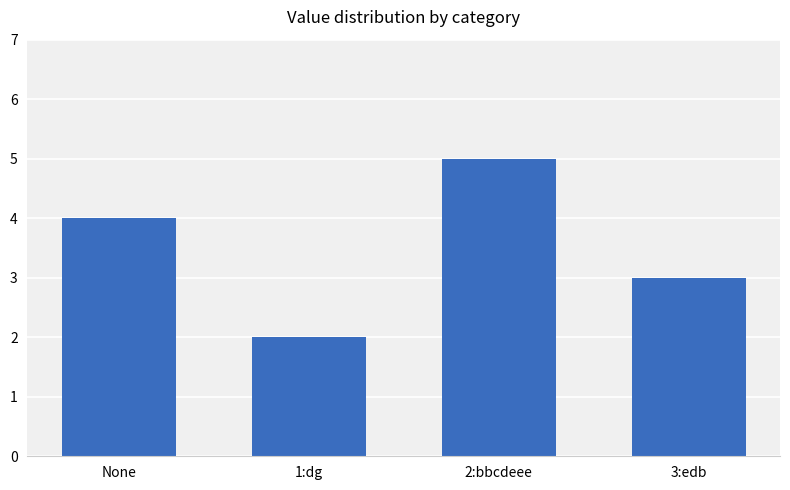

Read the value at None.

4